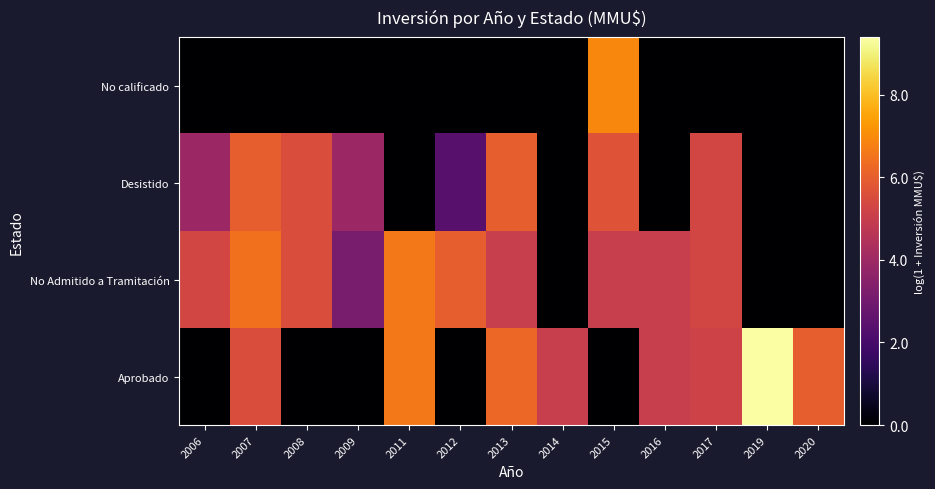

What is the spread (max minus min) of values at 2008?

5.5